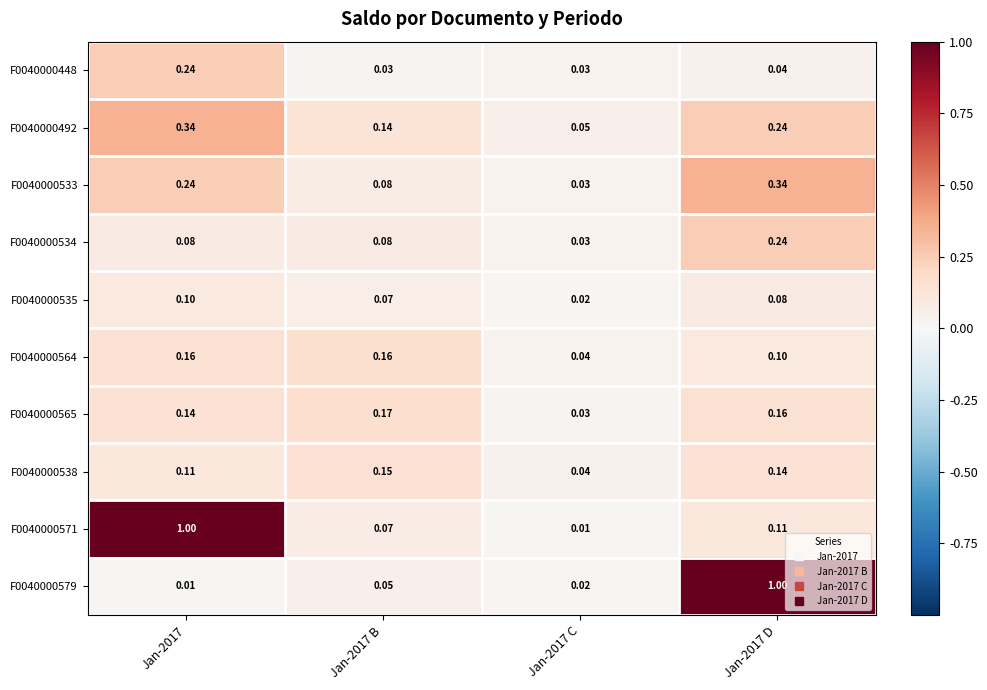

At which category is the sum across all series the highest?

Jan-2017 D